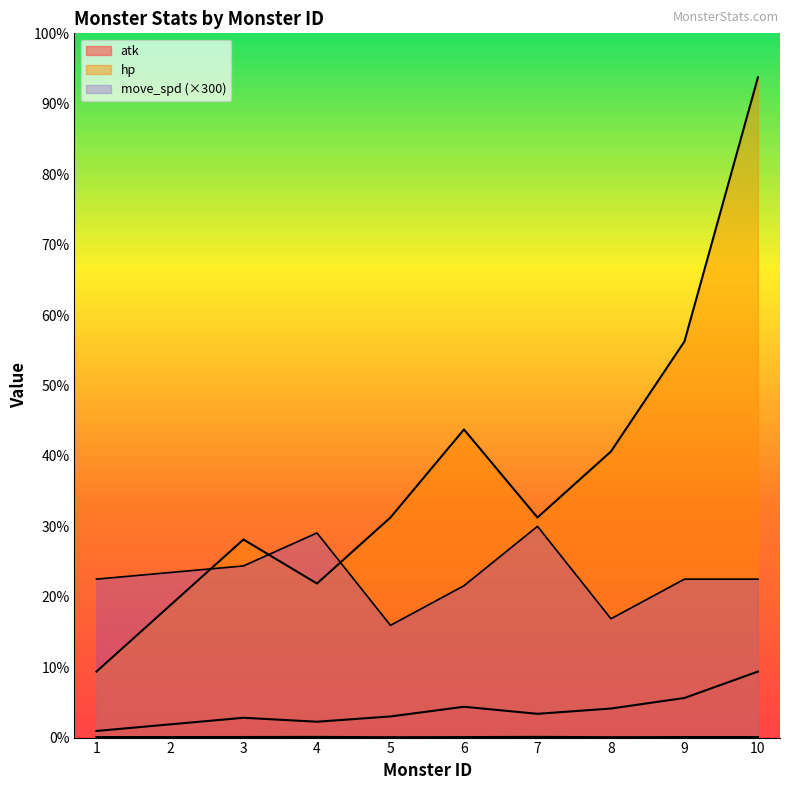

True or false: move_spd and atk cross at least once.

False